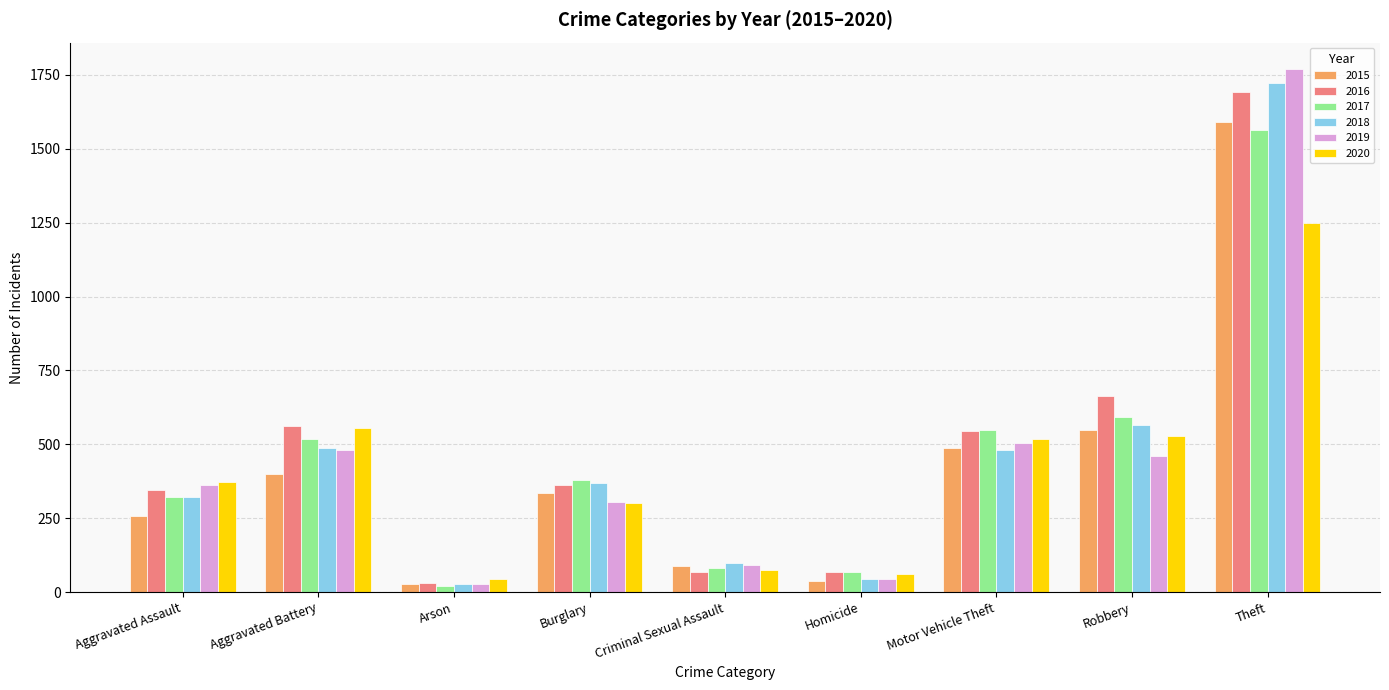

How many groups of bars are there?

9